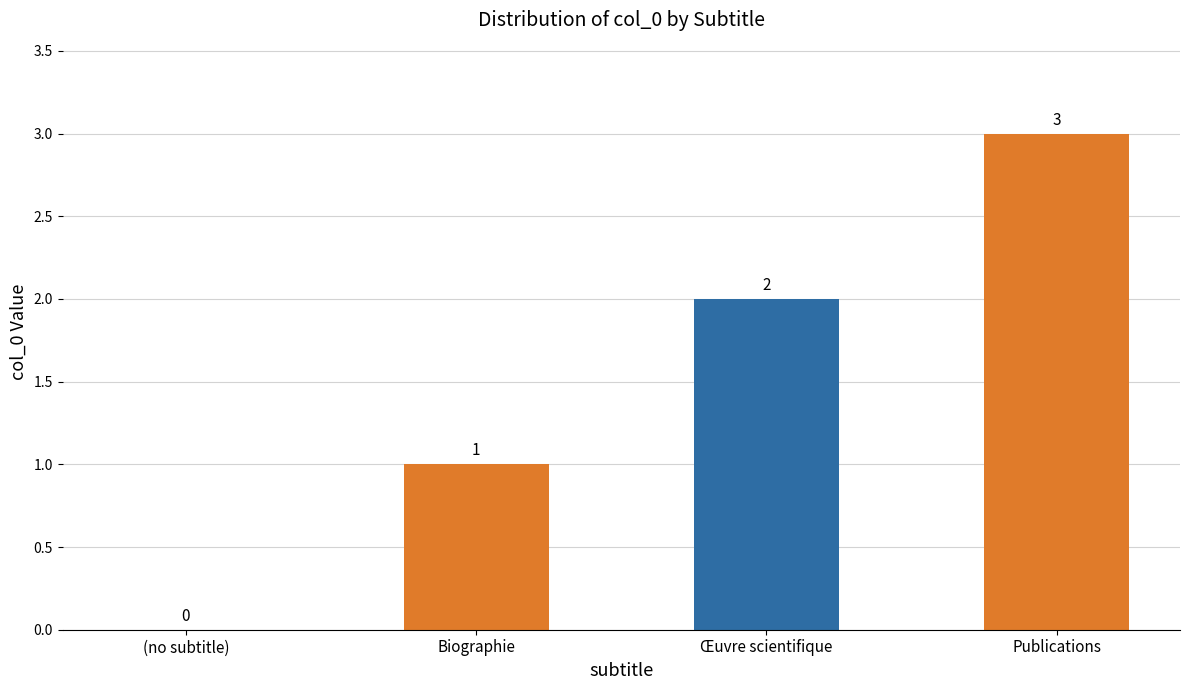

Reading right to left, list all the values displayed in this chart.

Publications=3	Œuvre scientifique=2	Biographie=1	(no subtitle)=0